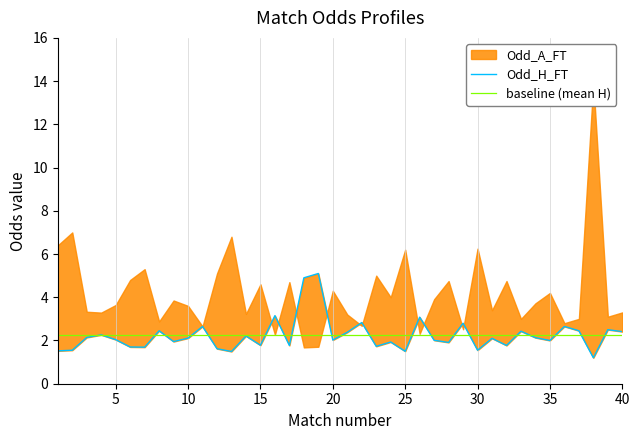

Which series ends up on top after the final intersection of Odd_H_FT and baseline (mean H)?

Odd_H_FT